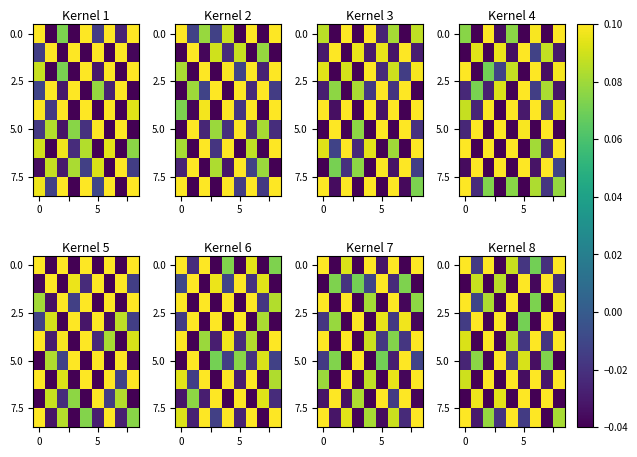

What is the difference between the highest and lowest values at 5?

0.1